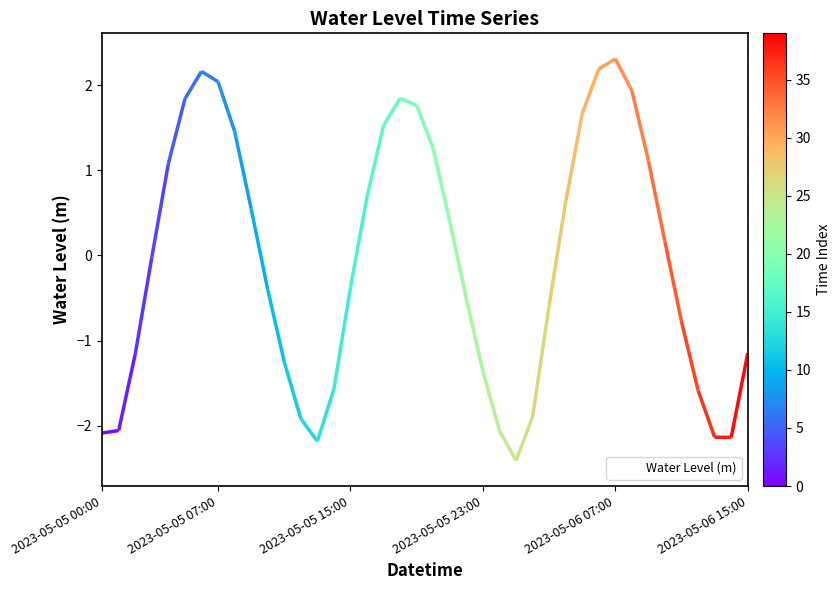

At which category does the data reach its first local peak?

6